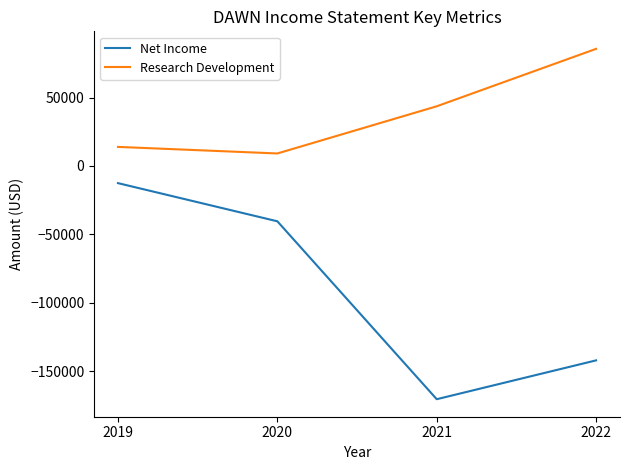

Which series has the largest range (max minus min)?

Net Income